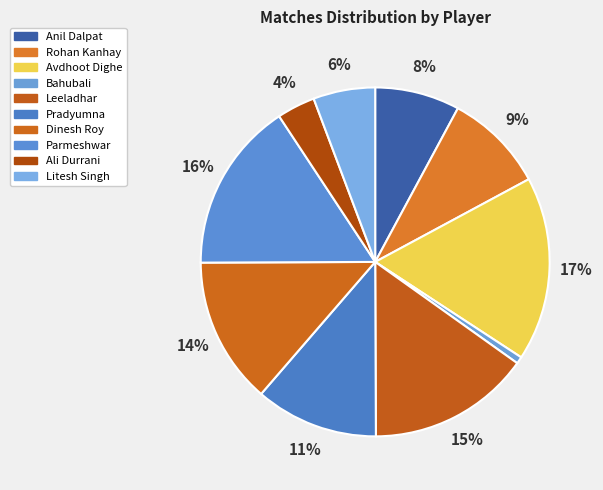

What percentage do Parmeshwar and Avdhoot Dighe together represent?

32.9%